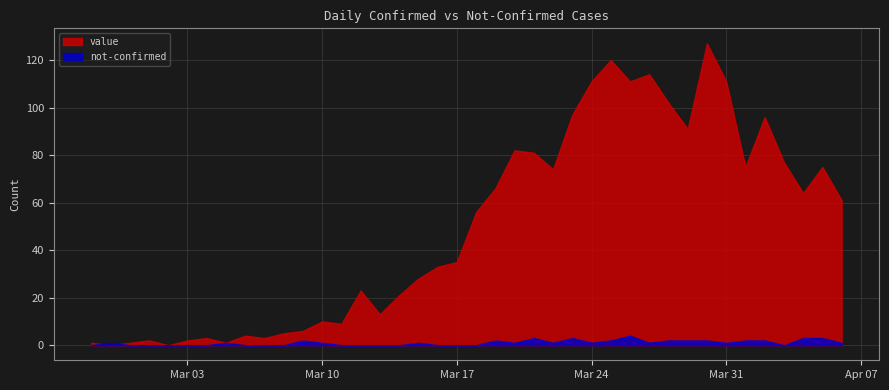

The not-confirmed series shows 0 at 2020-03-22. True or false?

False